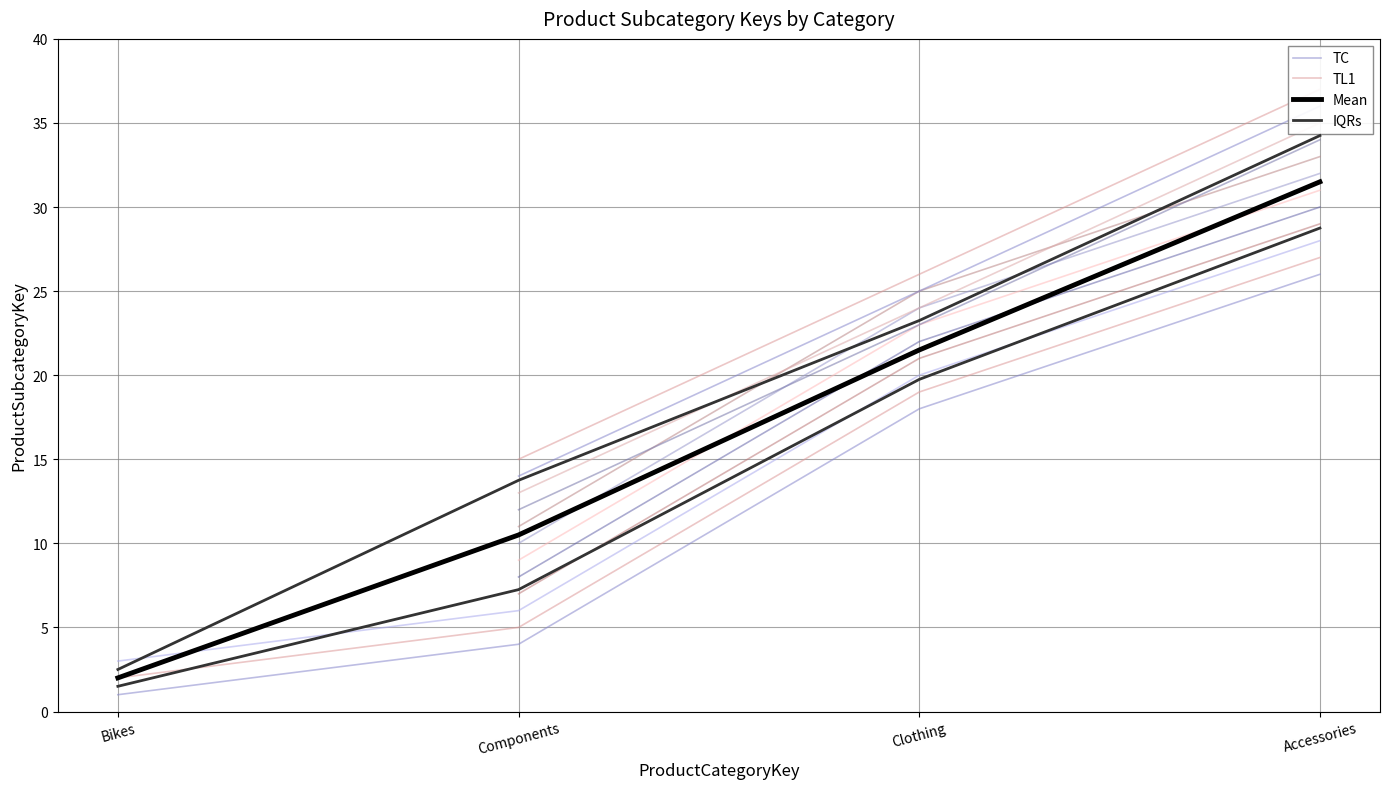

What is the label of the 4th point from the left?

Accessories